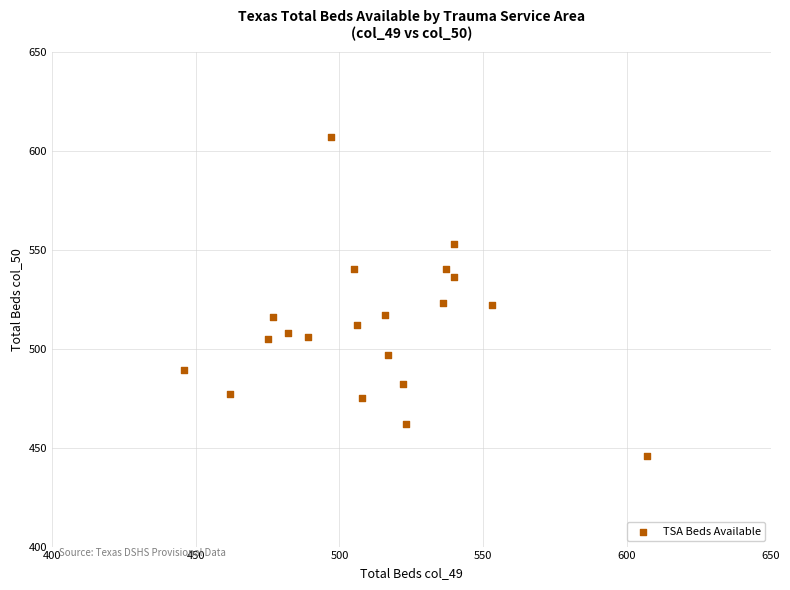

What is the range of X values (max minus min)?

161